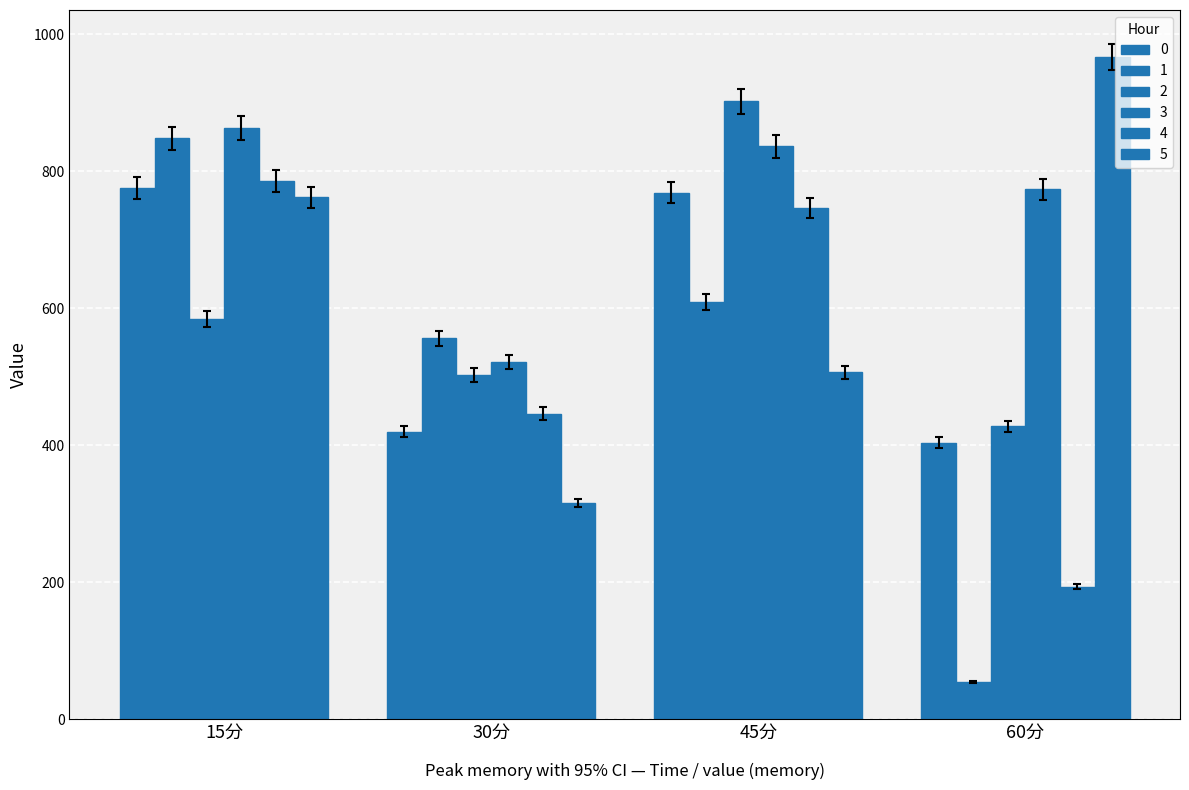

How many bars are there in each group?

6